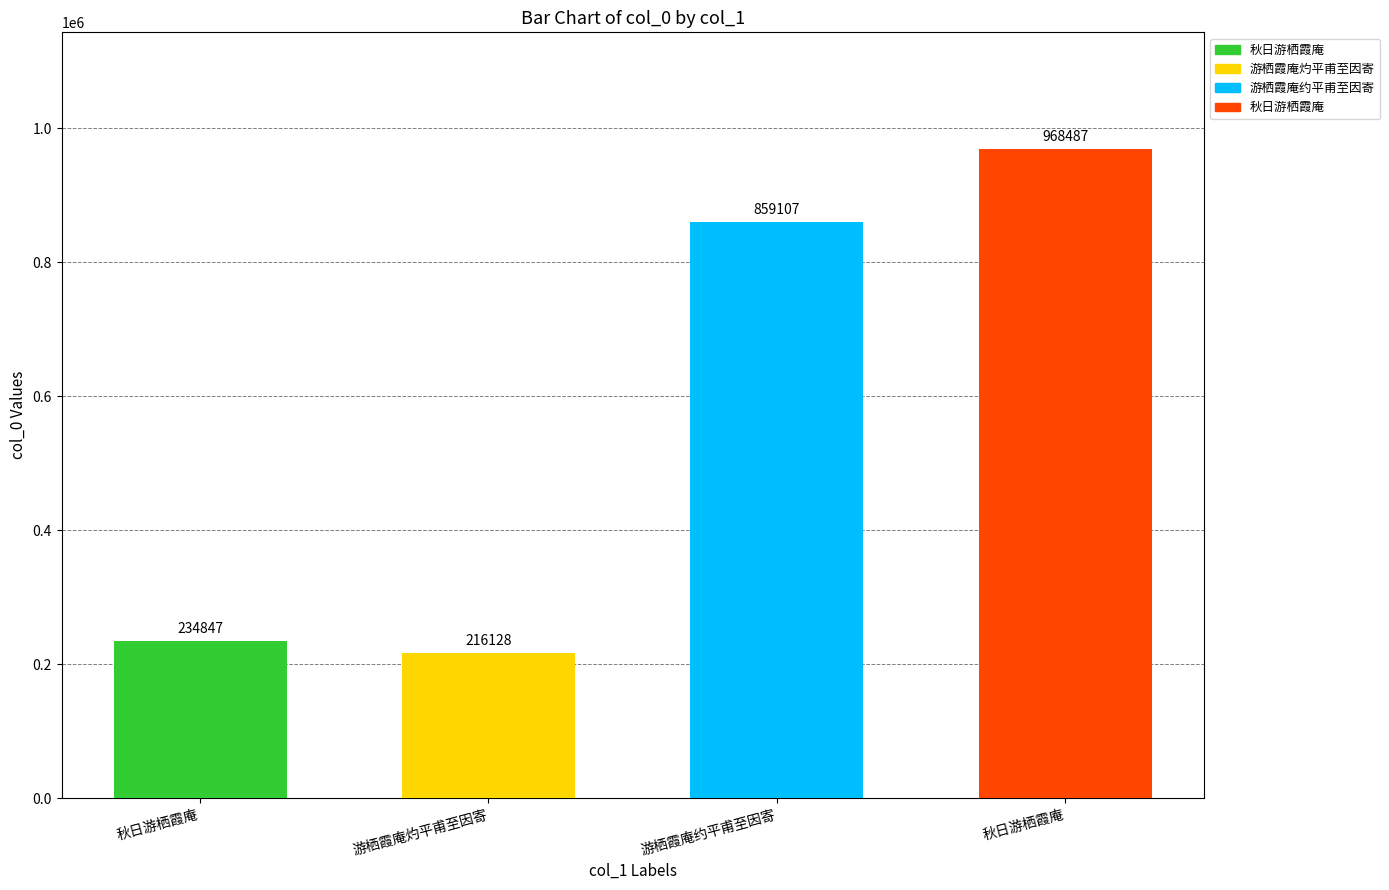

True or false: the data shows 968487 at 秋日游栖霞庵.

True